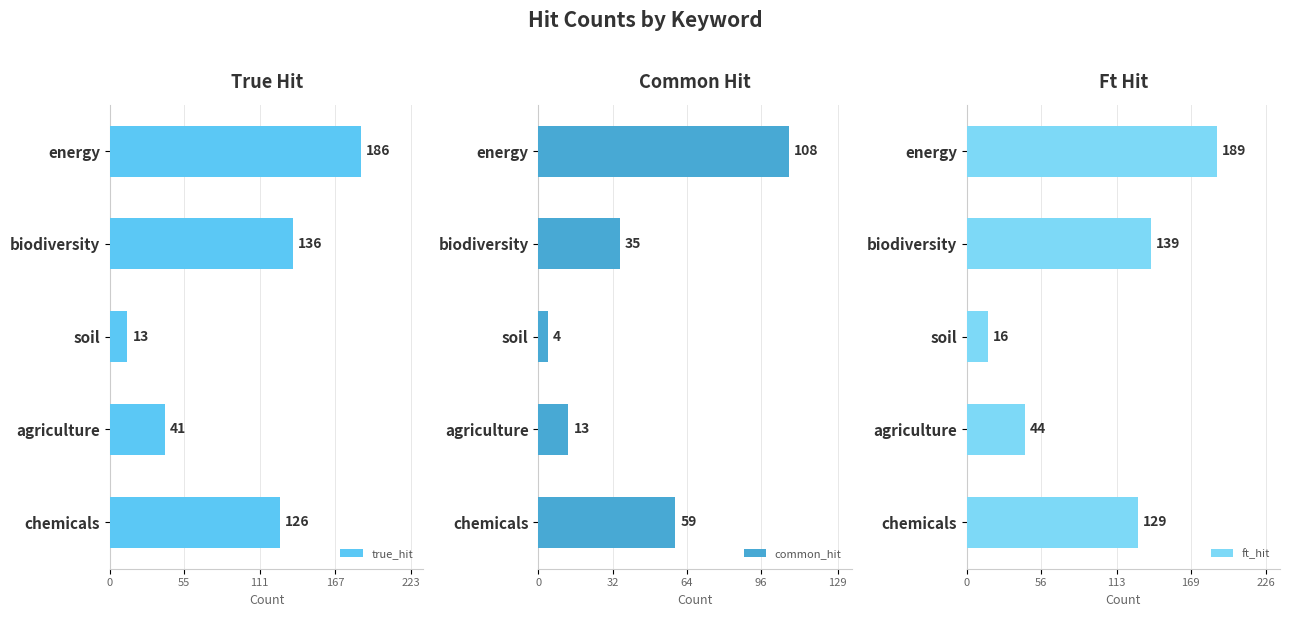

The value of true_hit at biodiversity is 39. True or false?

False